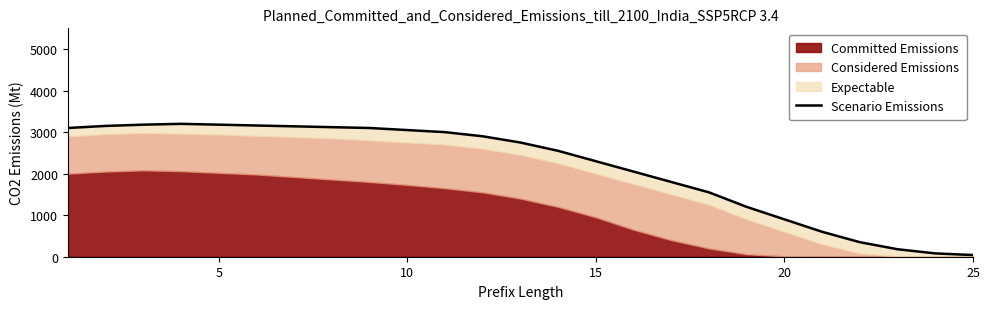

Reading right to left, what are all the values shown in this chart?

40	80	180	350	600	900	1200	1550	1800	2050	2300	2550	2750	2900	3000	3050	3100	3120	3140	3160	3180	3200	3180	3150	3100